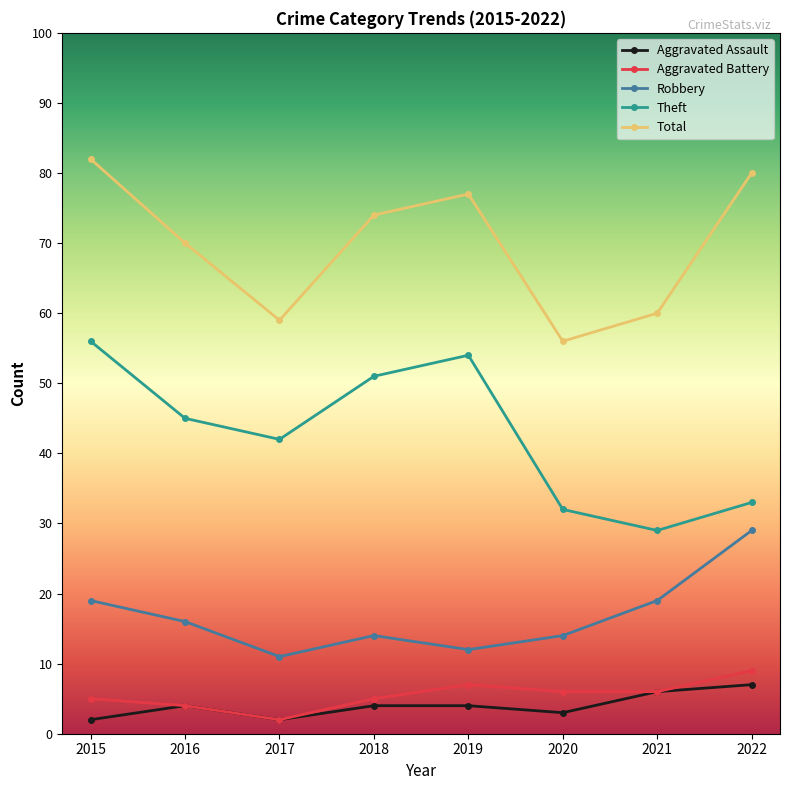

At which category does Aggravated Assault reach its first local valley?

2017